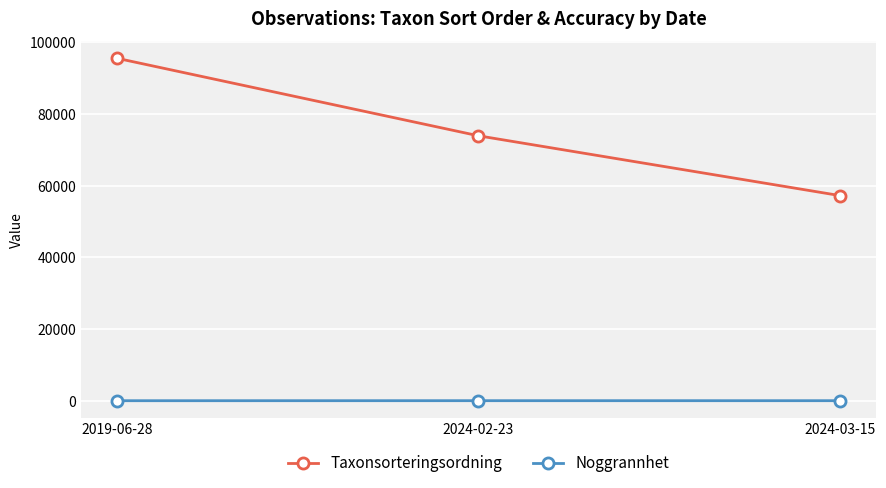

What is the label of the 2nd point from the left?

2024-02-23